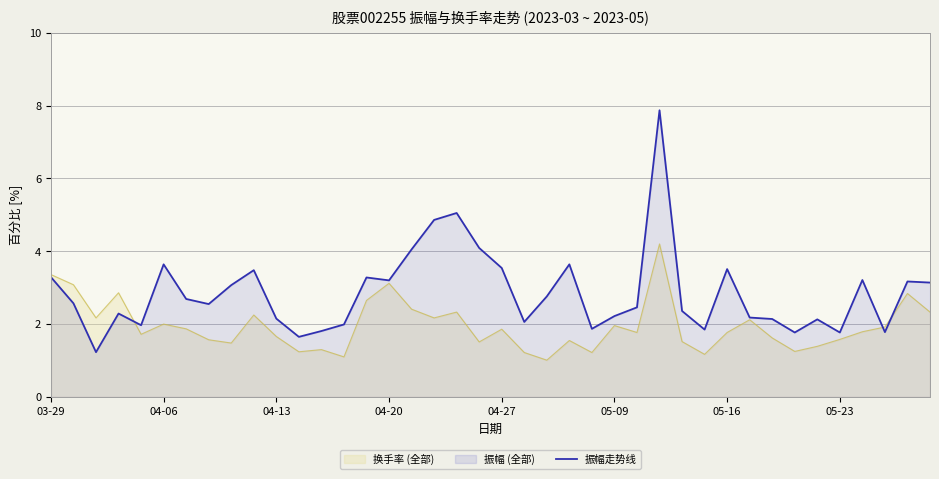

True or false: the data shows 3.1 at 39.

True